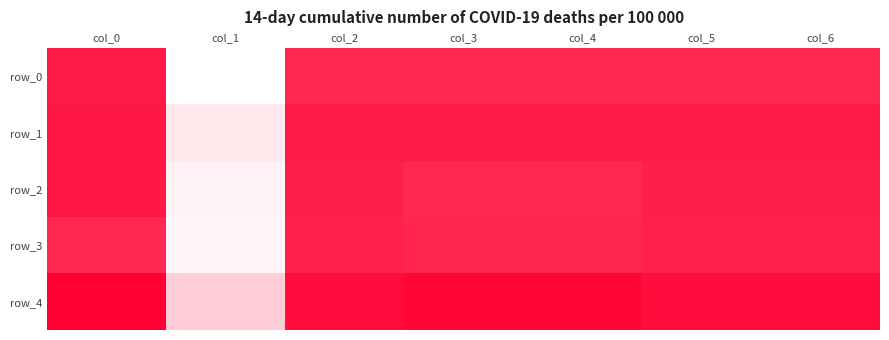

At which label is row_0 closest to 0?

col_1